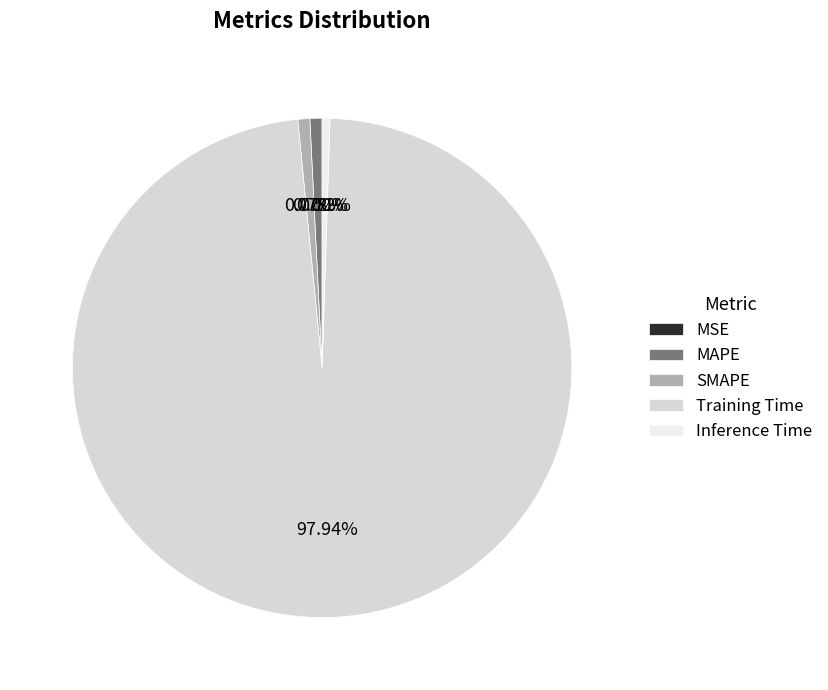

Which has a higher value, Training Time or SMAPE?

Training Time